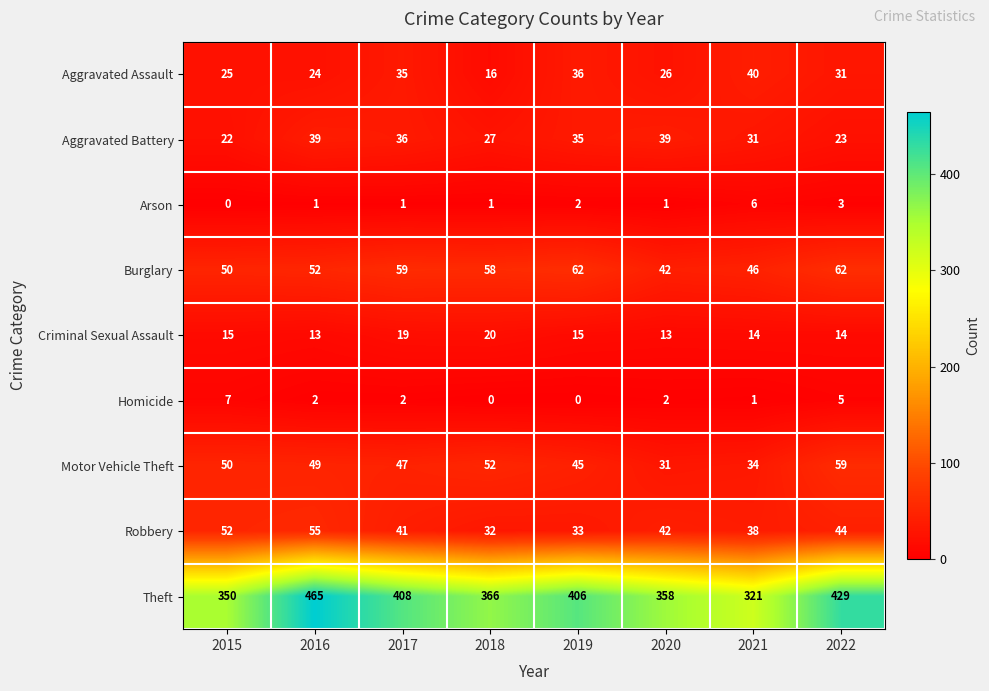

What is the sum of all Criminal Sexual Assault values?

123